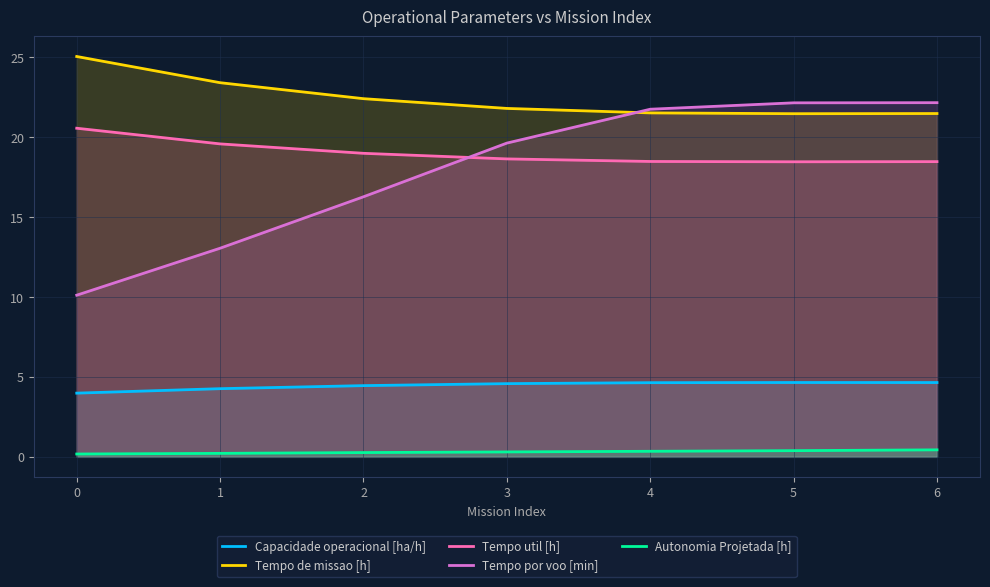

What is the difference between the highest and lowest values at 2?

22.2